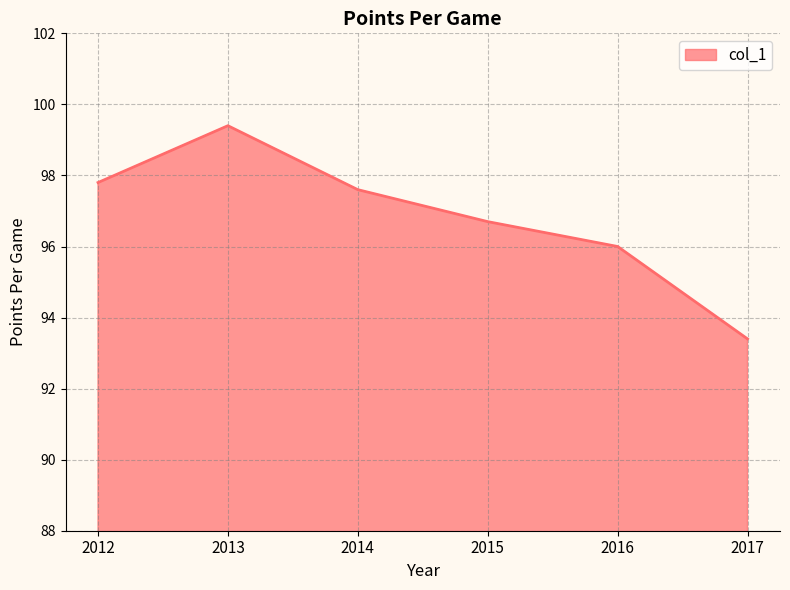

What is the greatest value displayed?

99.4